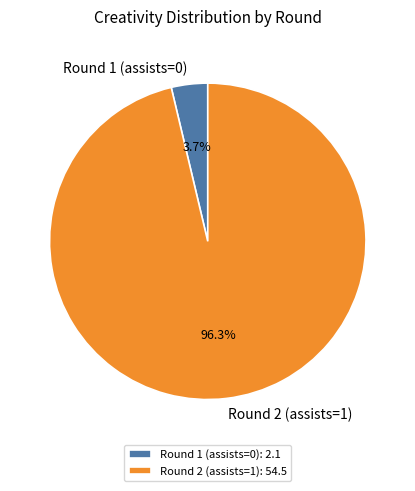

What is the smallest slice in the pie chart?

Round 1 (assists=0)